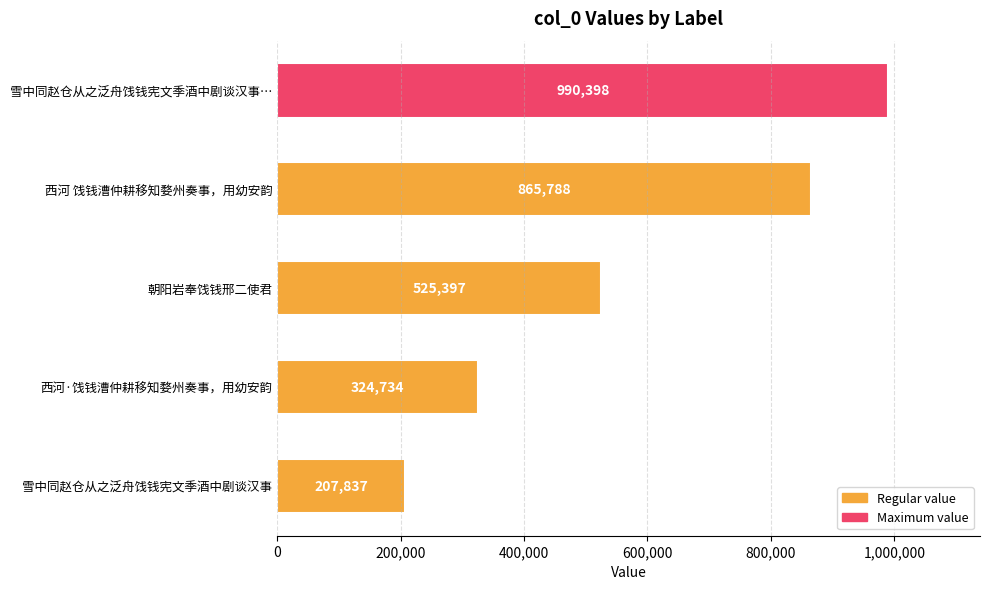

What is the change in value from 雪中同赵仓从之泛舟饯钱宪文季酒中剧谈汉事… to 西河·饯钱漕仲耕移知婺州奏事，用幼安韵?

-665664